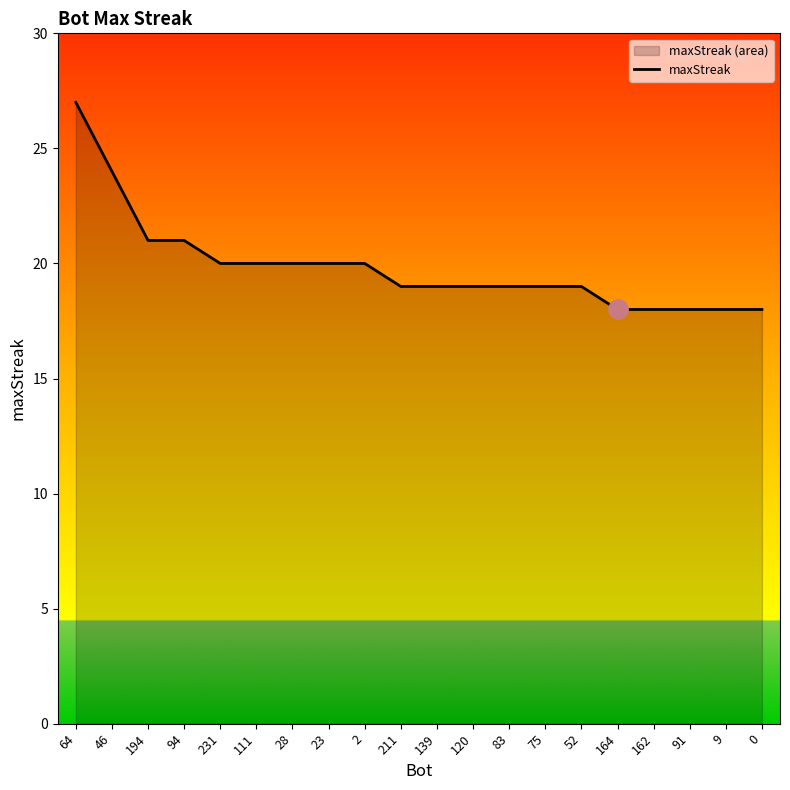

How many series are shown in this chart?

1